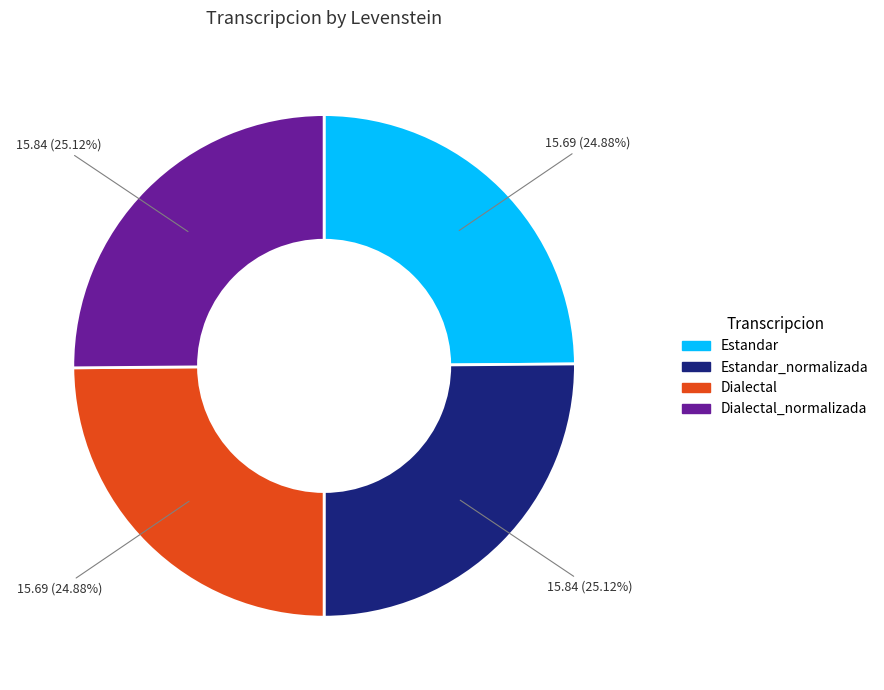

Does any single category account for the majority?

No